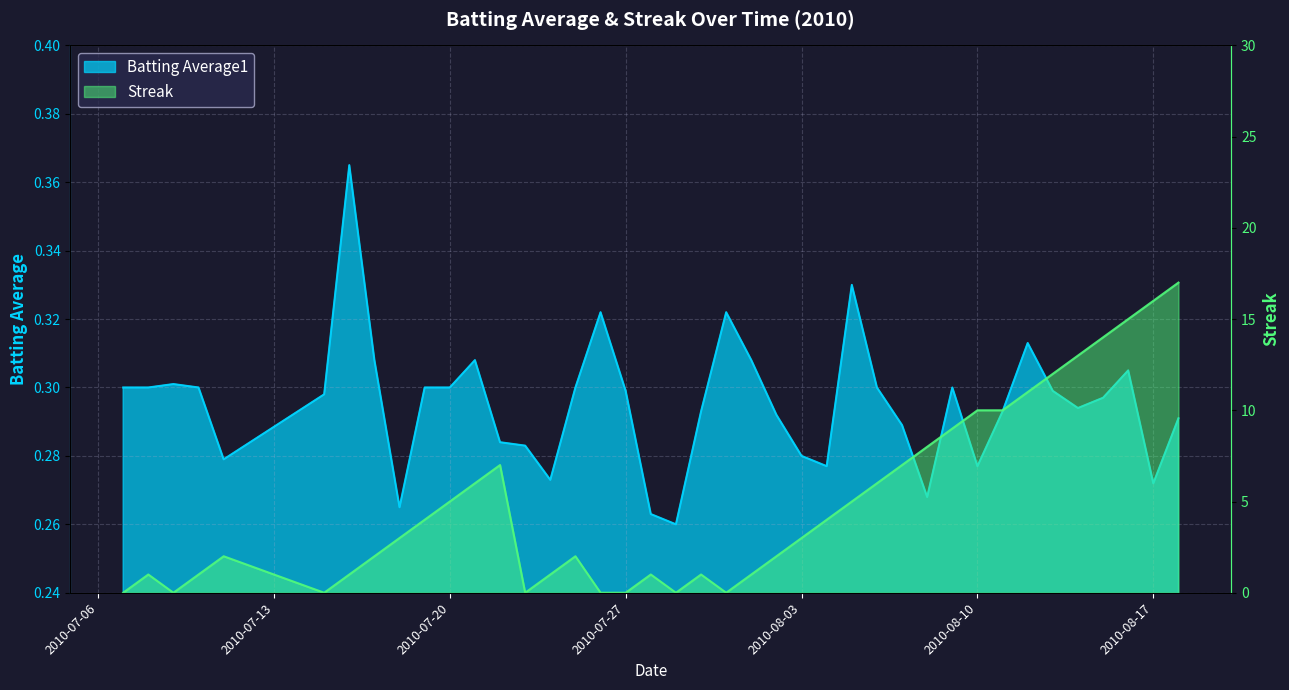

True or false: Batting Average1 has a value of 0.2 at 2010-07-11.

False